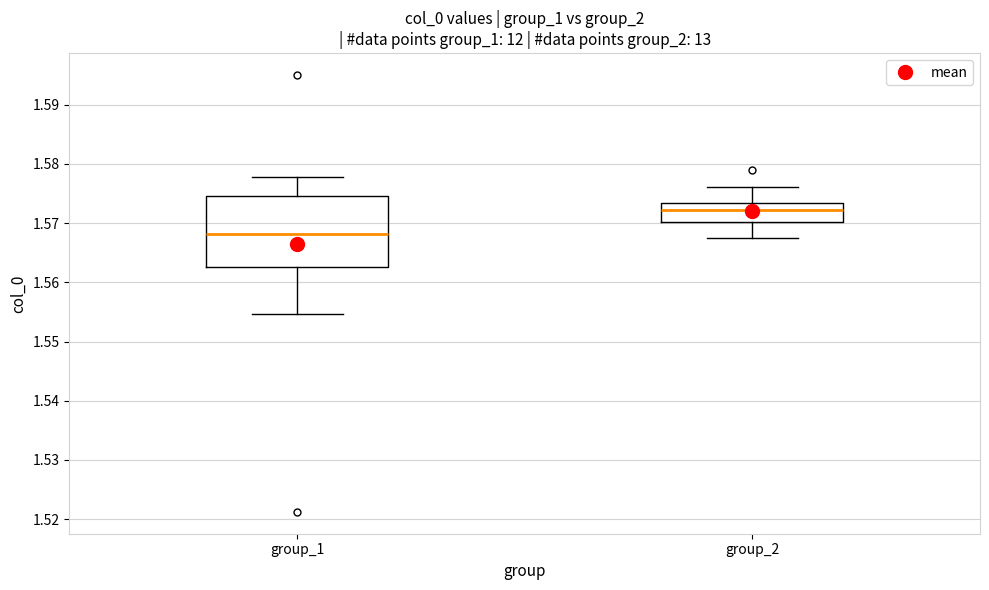

Which box's median line is the lowest?

group_1